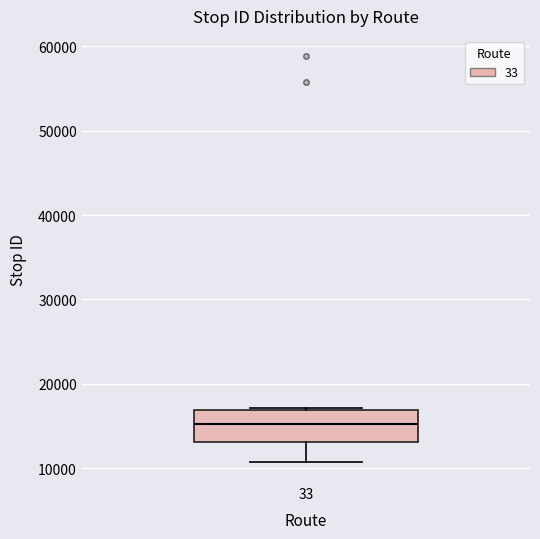

Read this box plot against the y-axis: the position of the median line, the range covered by the box, and the ends of both whiskers. The values are not printed on the chart, so give them approximately, as read against the axis.

median 15000, box 13000 to 17000, whiskers 11000 to 17000